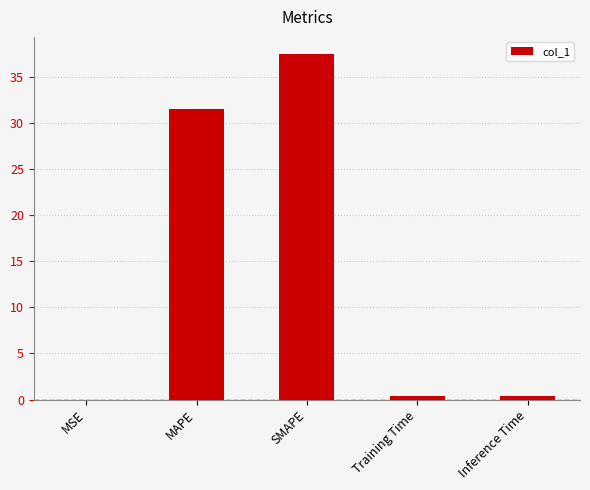

What is the maximum value shown in the chart?

37.5